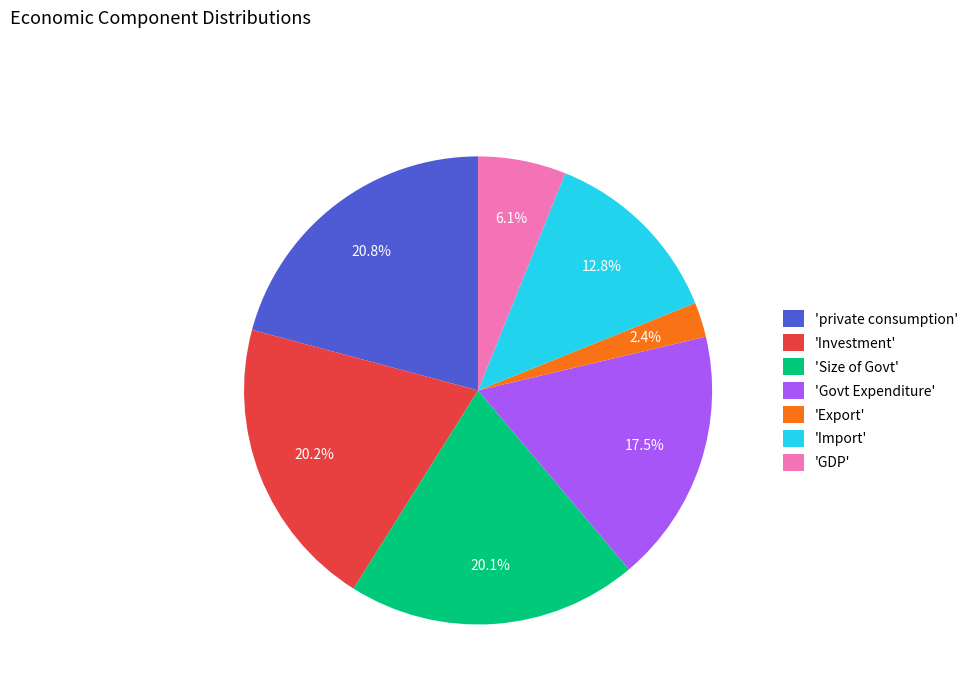

Does any single category account for the majority?

No